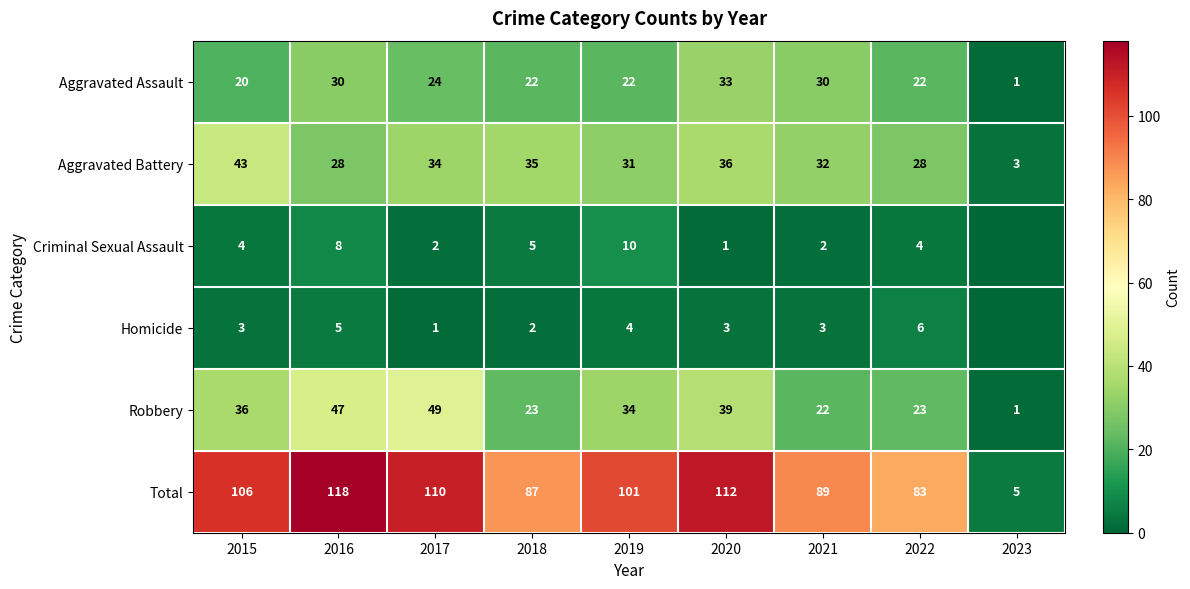

Rank the series at 2020 from lowest to highest value.

Criminal Sexual Assault, Homicide, Aggravated Assault, Aggravated Battery, Robbery, Total